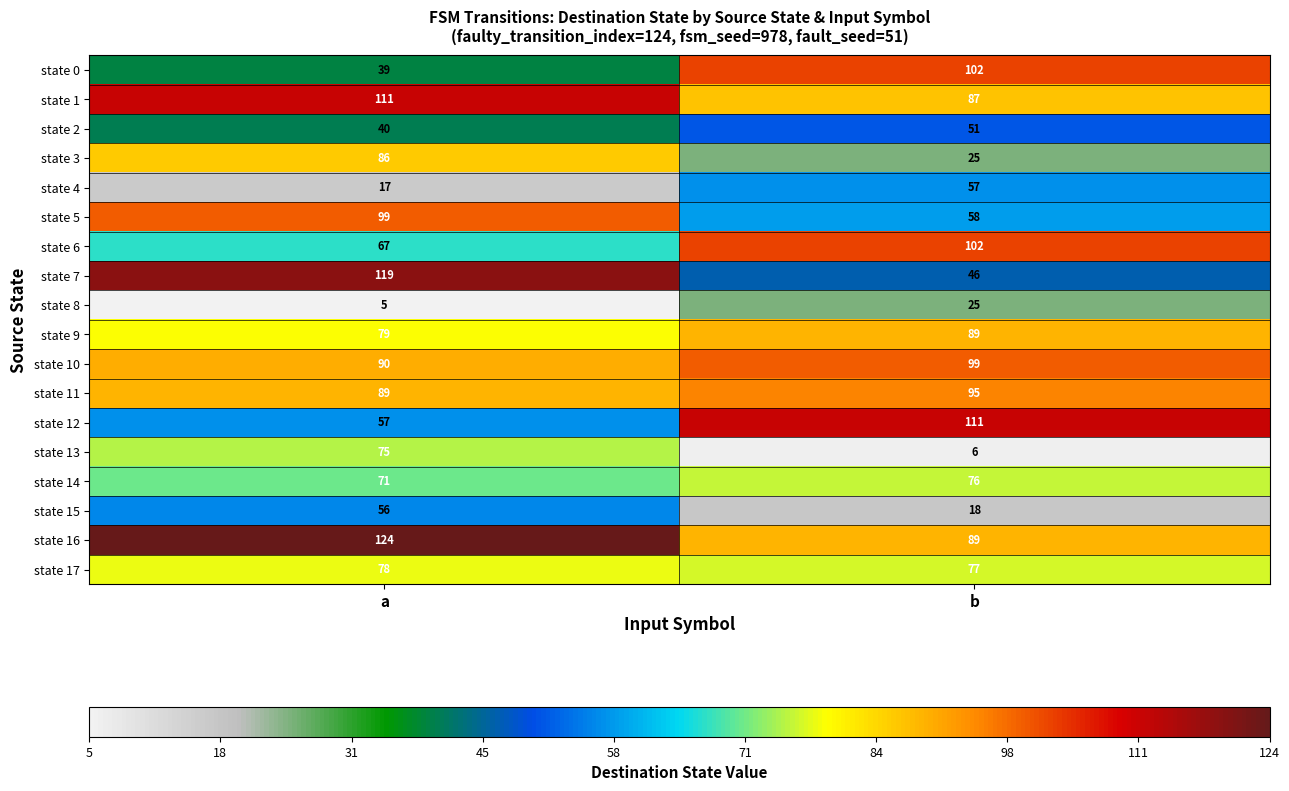

What is the smallest value displayed?

5